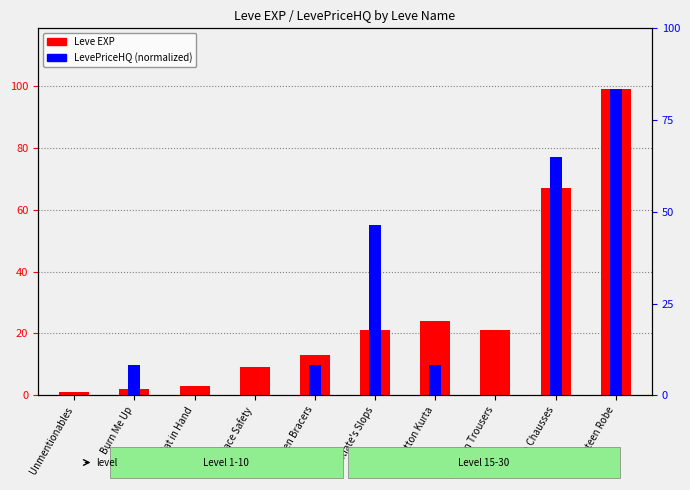

Between Hat in Hand and Burn Me Up, which is larger?

Hat in Hand